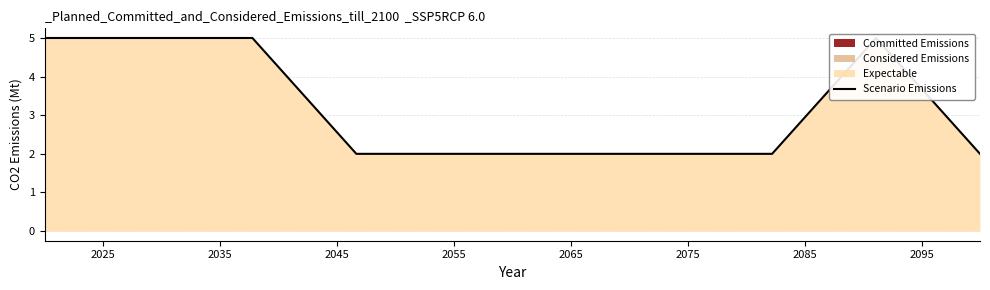

What is the difference between the second highest and minimum values?

3